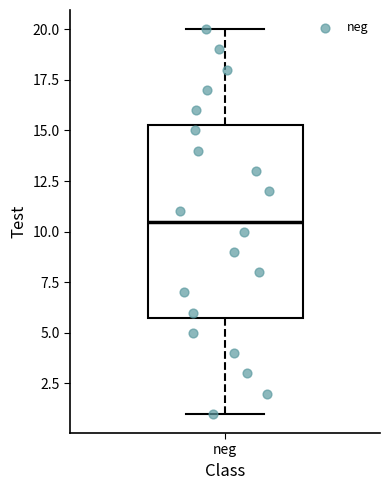

Where is the upper edge of the box for neg on the y-axis? The values are not printed on the chart, so give them approximately, as read against the axis.

15.5